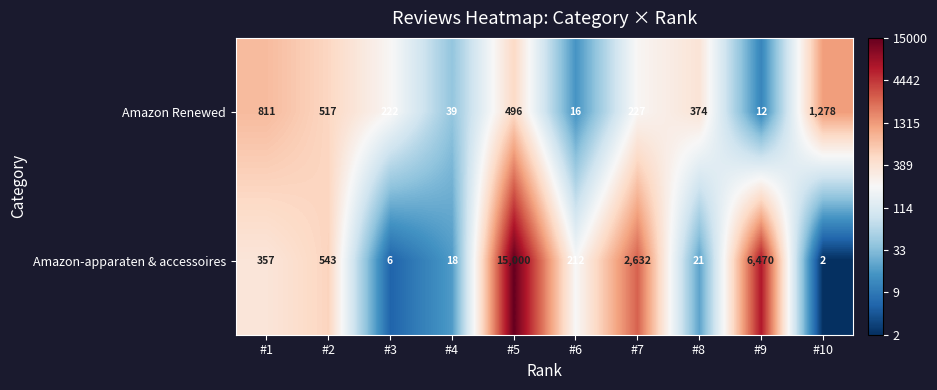

Reading left to right, list all the values displayed in this chart.

Amazon Renewed: #1=811	#2=517	#3=222	#4=39	#5=496	#6=16	#7=227	#8=374	#9=12	#10=1278
Amazon-apparaten & accessoires: #1=357	#2=543	#3=6	#4=18	#5=15000	#6=212	#7=2632	#8=21	#9=6470	#10=2